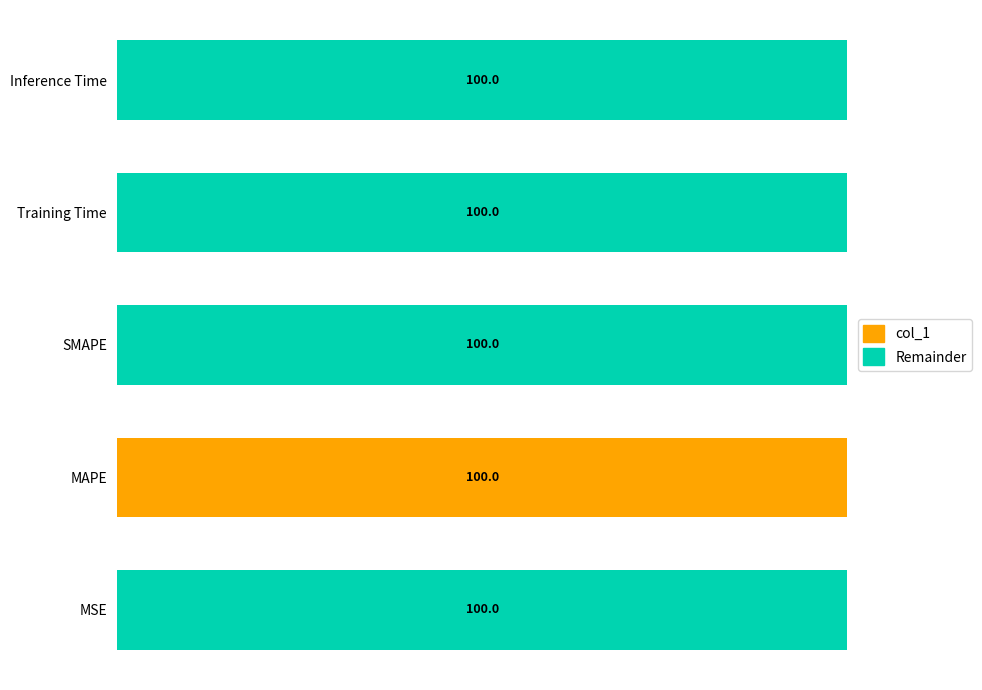

What are all the series names shown in the legend?

col_1, Remainder